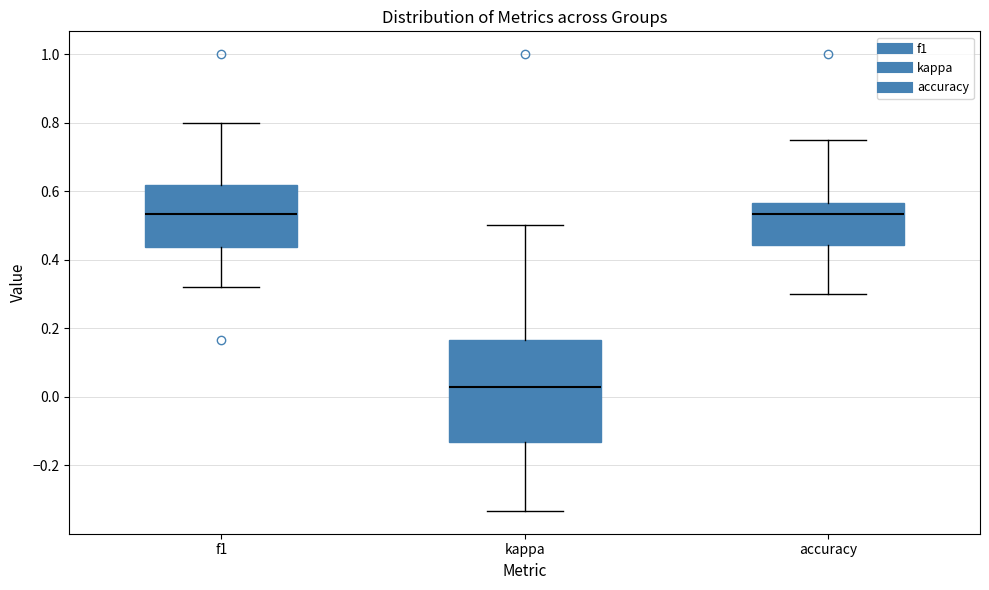

Reading left to right, transcribe this box plot: for each box, give where its median line is, the range the box spans, and where its two whiskers end, as read against the y-axis. The values are not printed on the chart, so give them approximately, as read against the axis.

f1: median 0.54, box 0.44 to 0.62, whiskers 0.32 to 0.80
kappa: median 0.02, box -0.14 to 0.16, whiskers -0.34 to 0.50
accuracy: median 0.54, box 0.44 to 0.56, whiskers 0.30 to 0.76